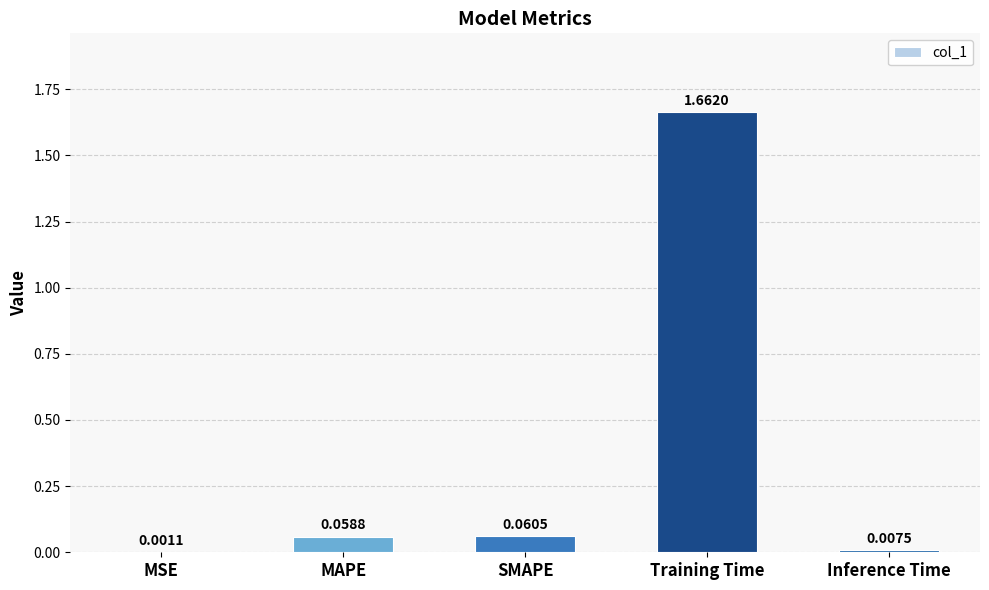

At which category does the chart reach its peak across all series?

Training Time